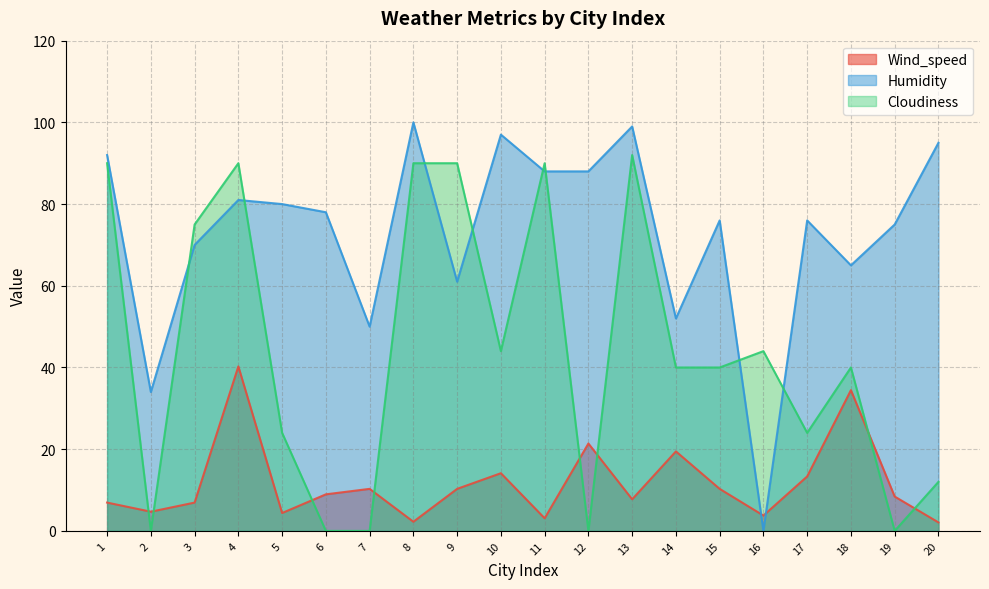

After their last crossing, which series has the higher values: Cloudiness or Humidity?

Humidity